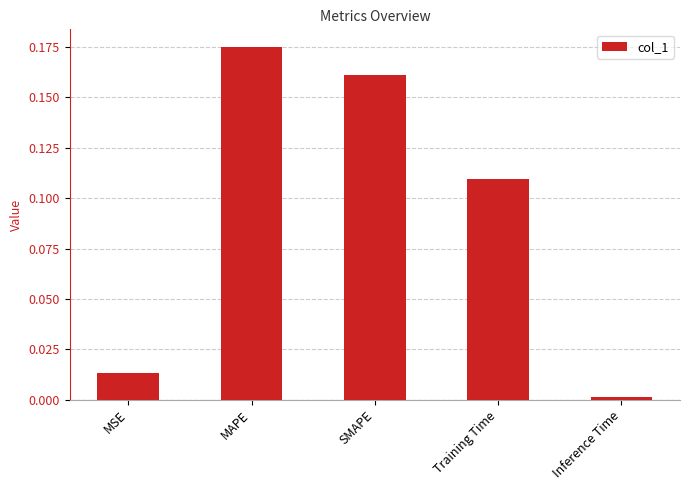

What is the label of the 2nd bar from the right?

Training Time